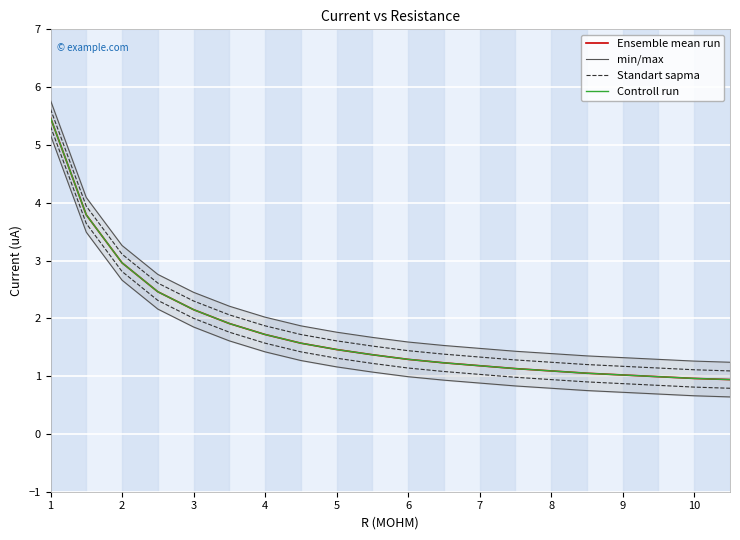

What is the smallest value displayed?

0.9